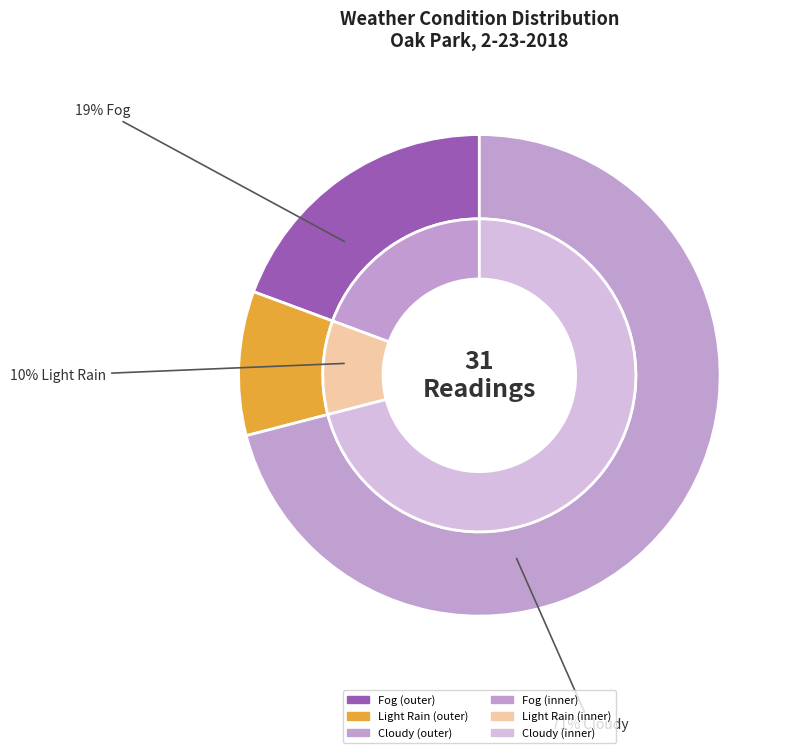

To the nearest percent, what is the combined percentage of Light Rain and Fog?

29%